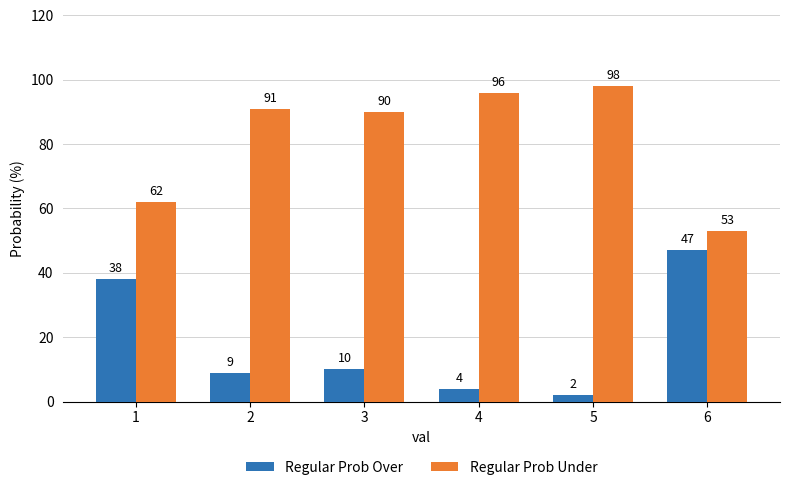

What is the difference between the highest and lowest values at 3?

80